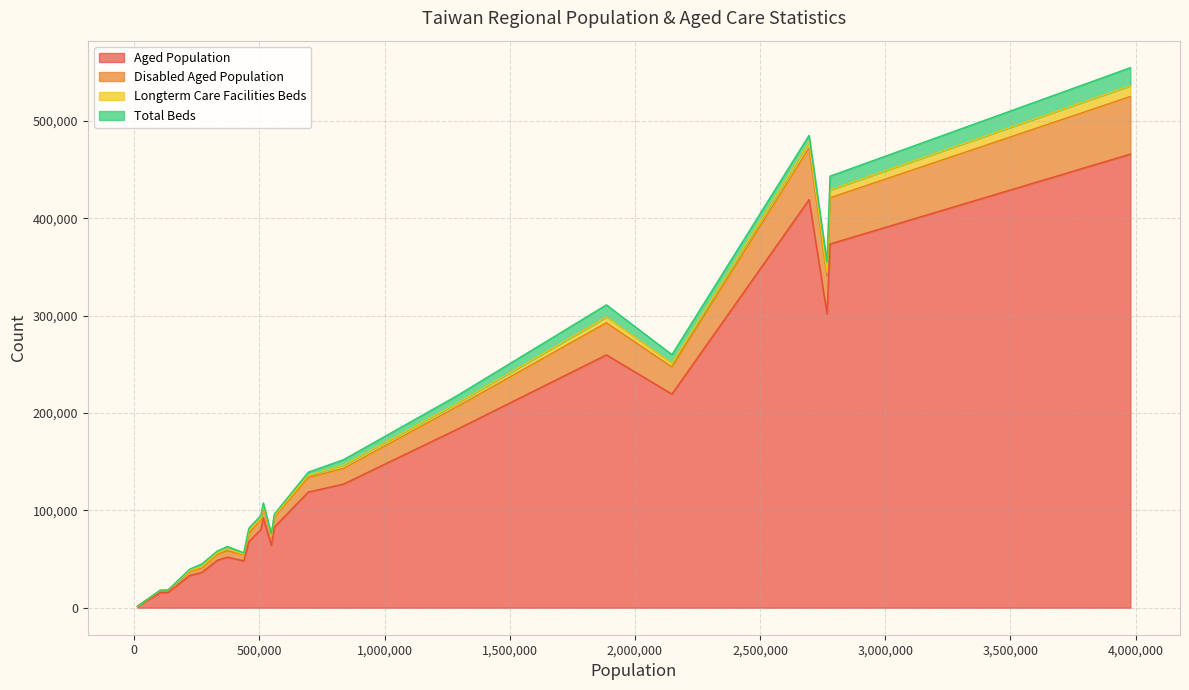

What is the highest value of the Aged Population series?

465909